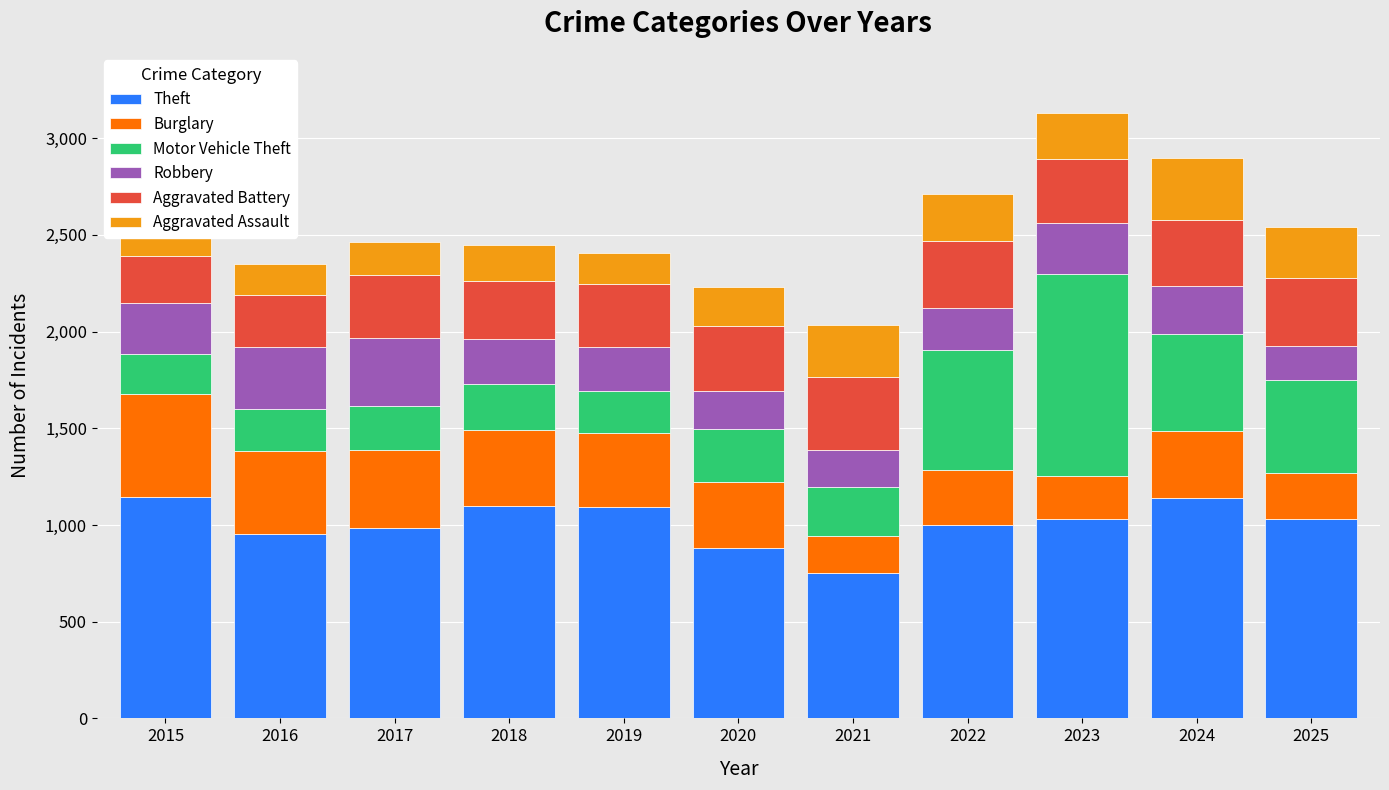

Reading right to left, extract all data points from this chart.

Theft: 2025=1032	2024=1140	2023=1031	2022=998	2021=751	2020=882	2019=1094	2018=1098	2017=983	2016=952	2015=1147
Burglary: 2025=235	2024=347	2023=223	2022=288	2021=190	2020=339	2019=380	2018=393	2017=405	2016=428	2015=528
Motor Vehicle Theft: 2025=482	2024=499	2023=1043	2022=616	2021=253	2020=273	2019=217	2018=240	2017=228	2016=217	2015=207
Robbery: 2025=178	2024=247	2023=265	2022=221	2021=194	2020=201	2019=230	2018=230	2017=353	2016=321	2015=267
Aggravated Battery: 2025=352	2024=343	2023=328	2022=347	2021=376	2020=332	2019=325	2018=302	2017=324	2016=273	2015=244
Aggravated Assault: 2025=260	2024=323	2023=238	2022=242	2021=272	2020=203	2019=158	2018=185	2017=168	2016=160	2015=154